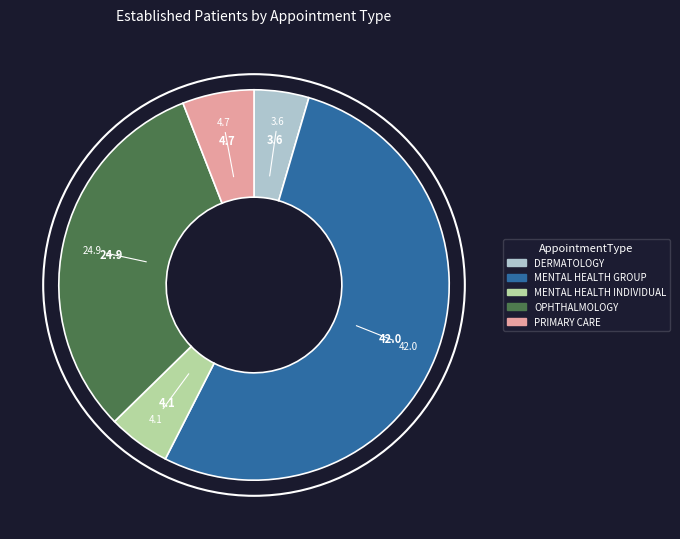

Is there any slice that represents more than half of the pie?

Yes